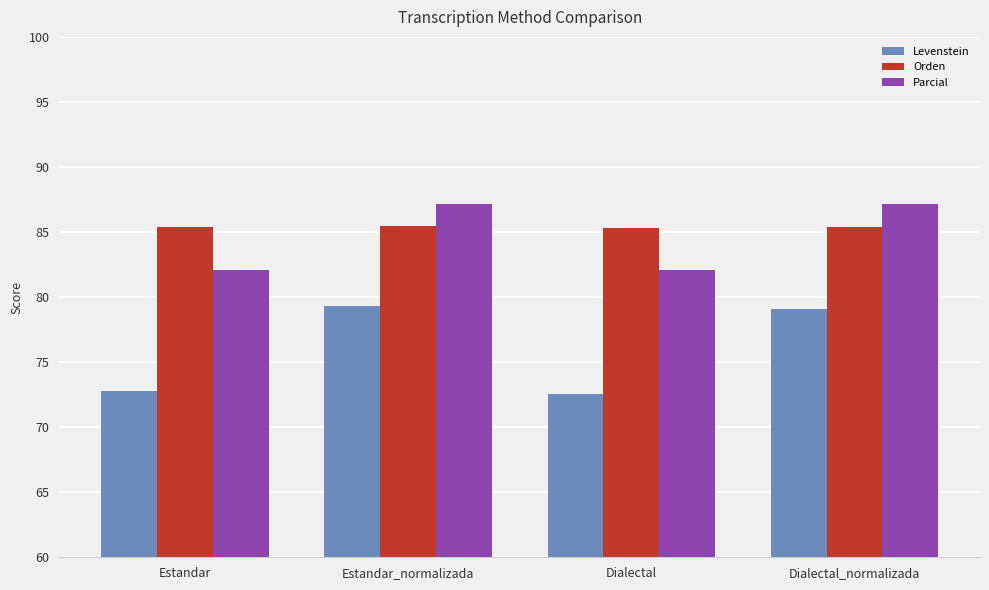

At how many categories does at least one series exceed 78?

4